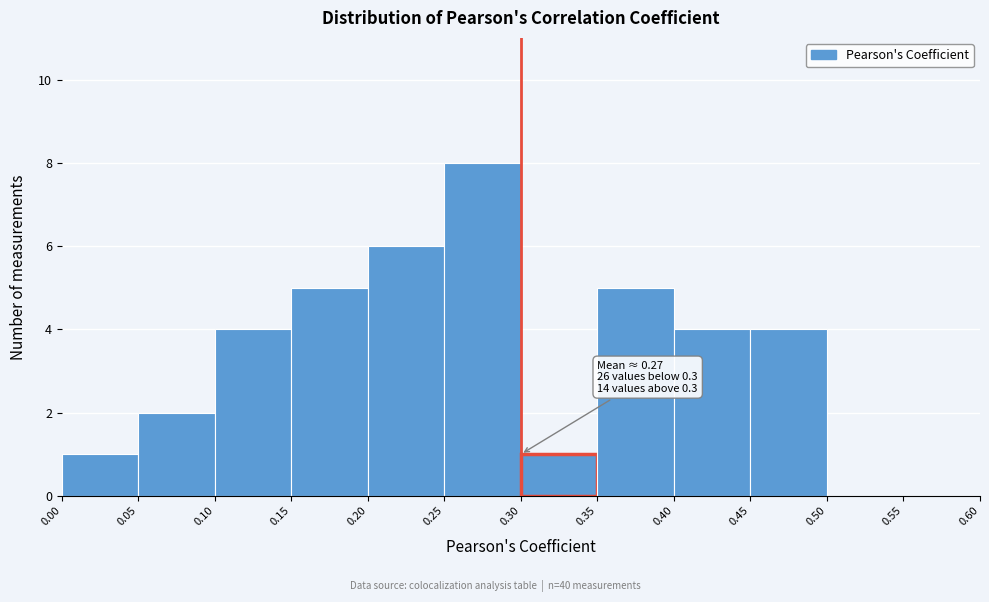

Which range on the x-axis has the tallest bar?

0.25 to 0.30